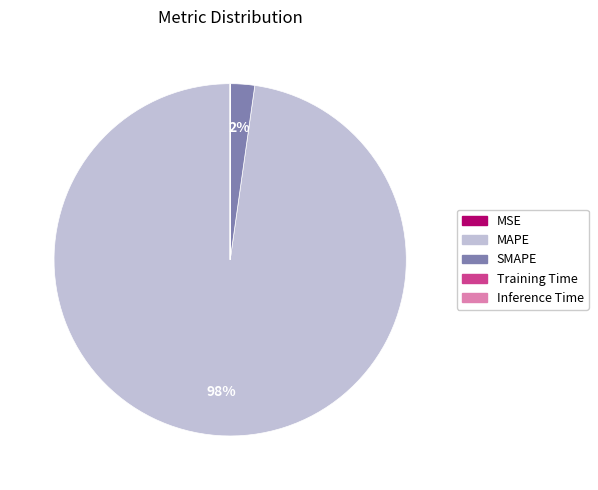

Is there any slice that represents more than half of the pie?

Yes